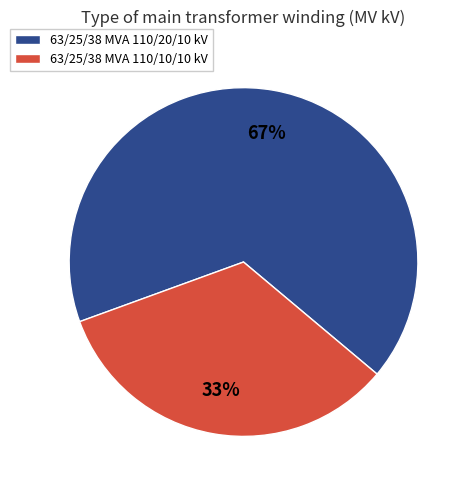

What is the majority slice?

63/25/38 MVA 110/20/10 kV